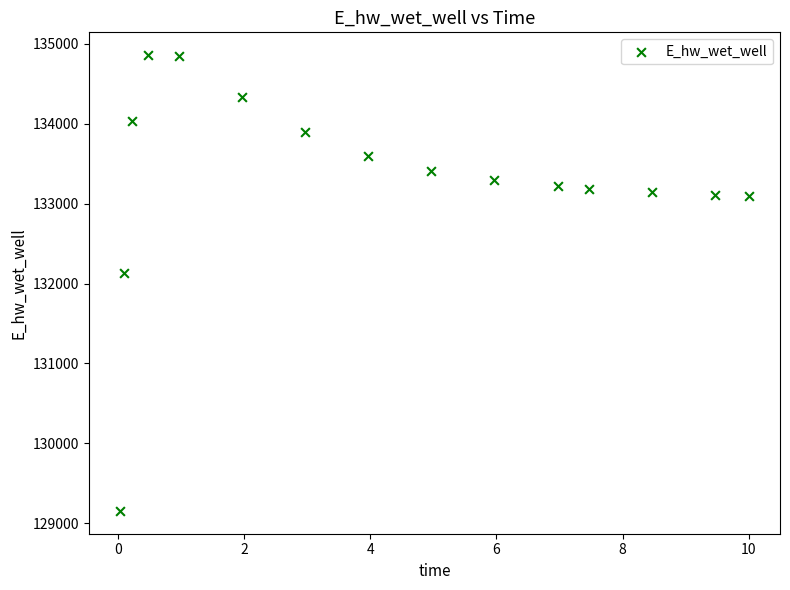

What Y value in the scatter plot is closest to 132006?

132130.8